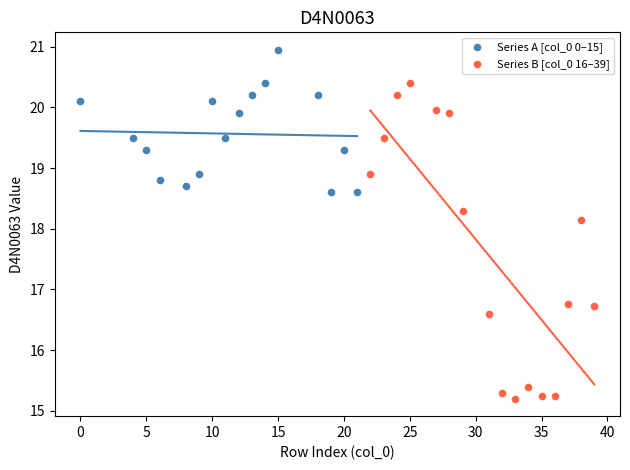

What are all the series names shown in the legend?

Series A [col_0 0–15], Series B [col_0 16–39]